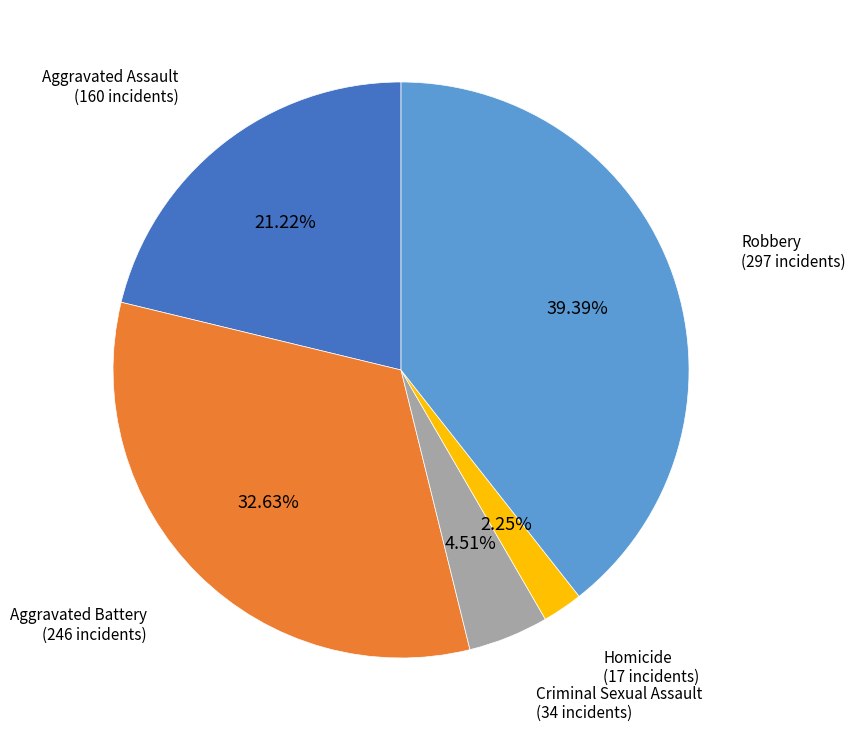

How many slices are in this pie chart?

5